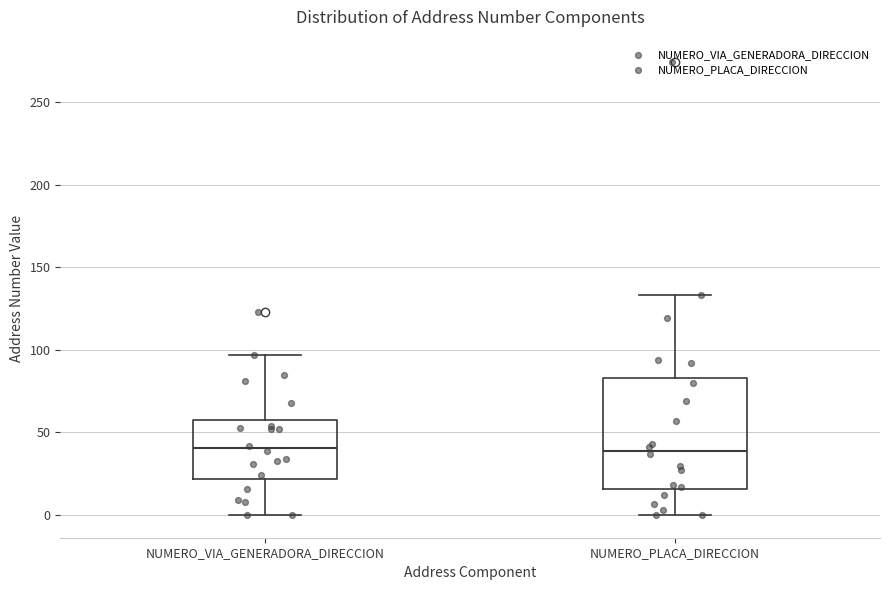

Which box is the tallest, from its lower edge to its upper edge?

NUMERO_PLACA_DIRECCION